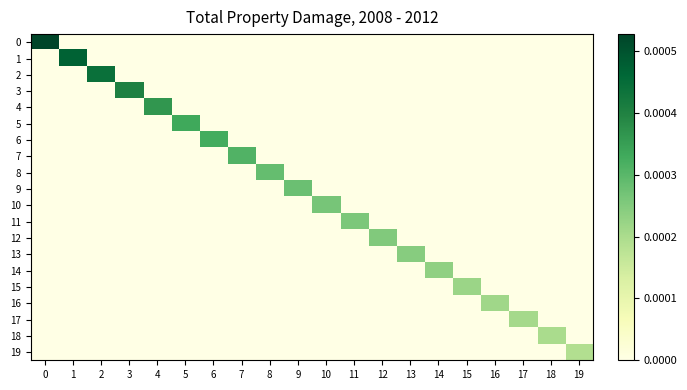

At how many categories does at least one series exceed 0?

20